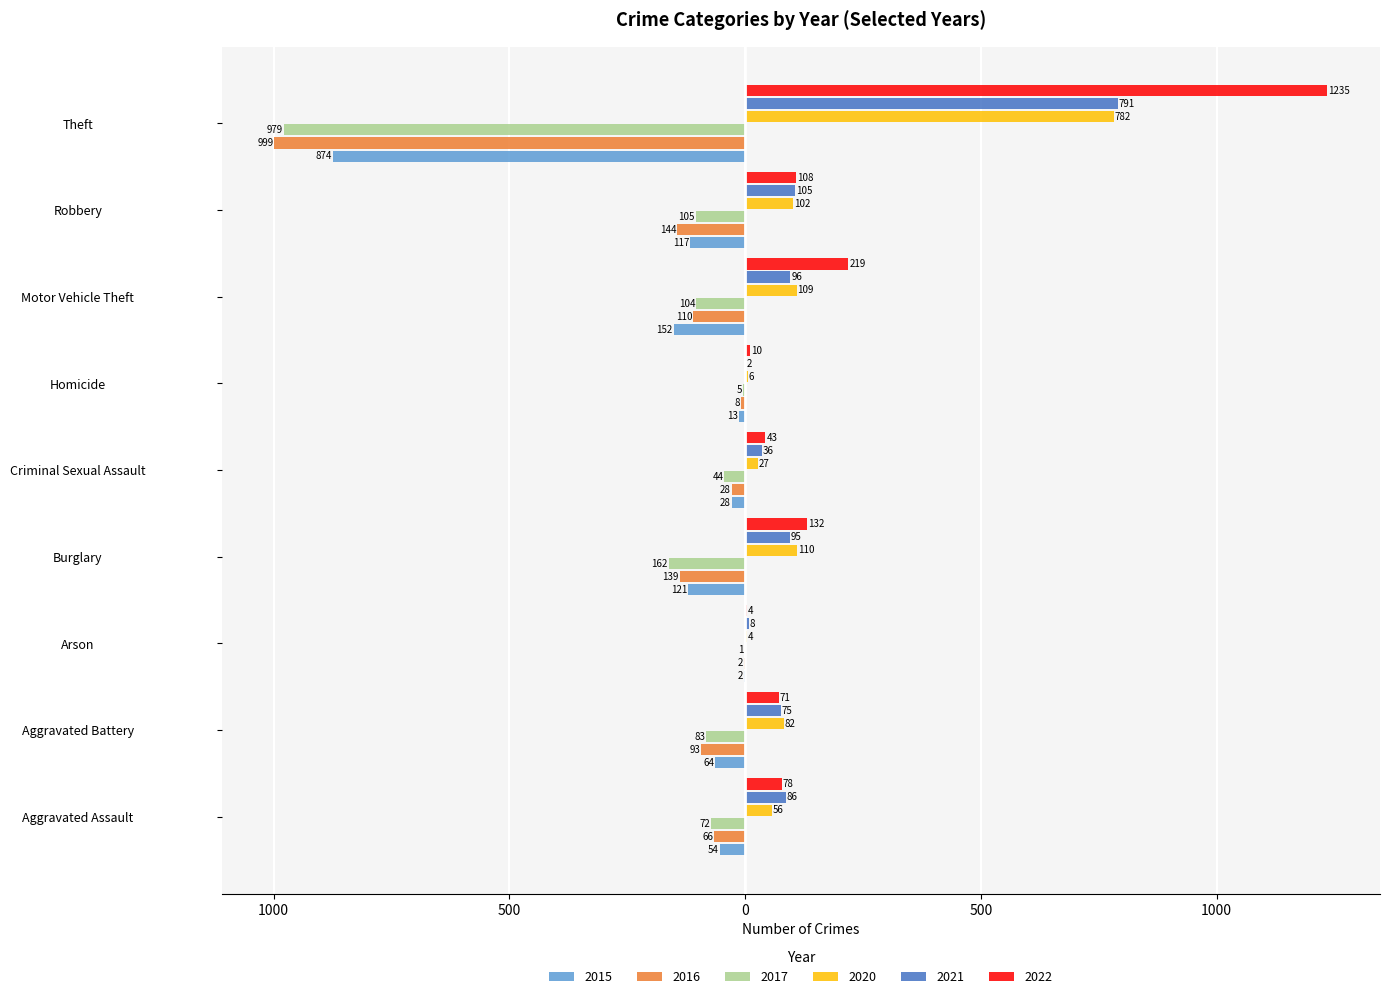

Is it true that 2016 equals -676 at Theft?

False